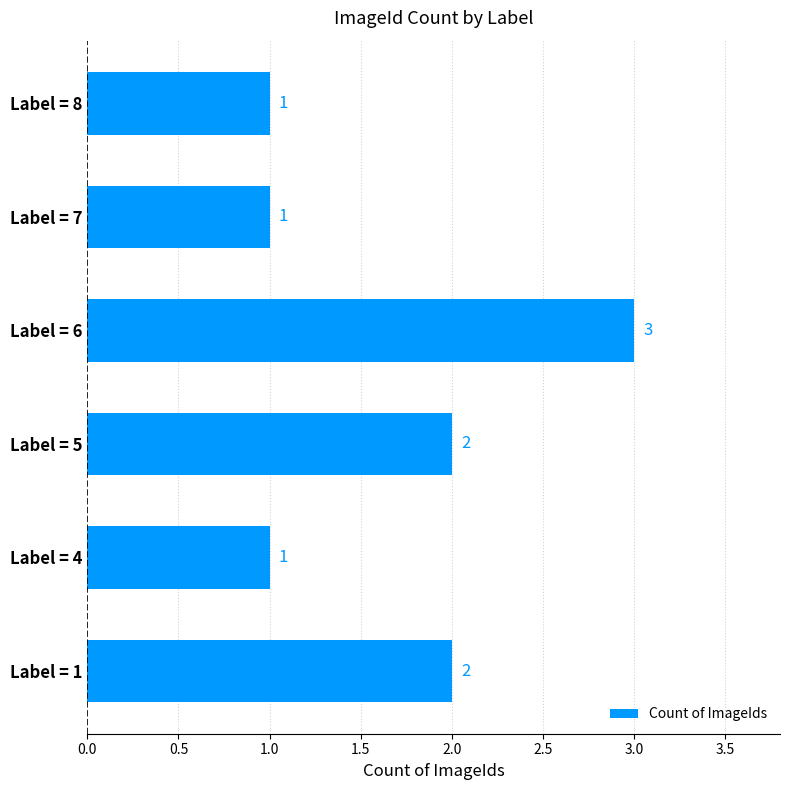

What is the minimum value shown in the chart?

1